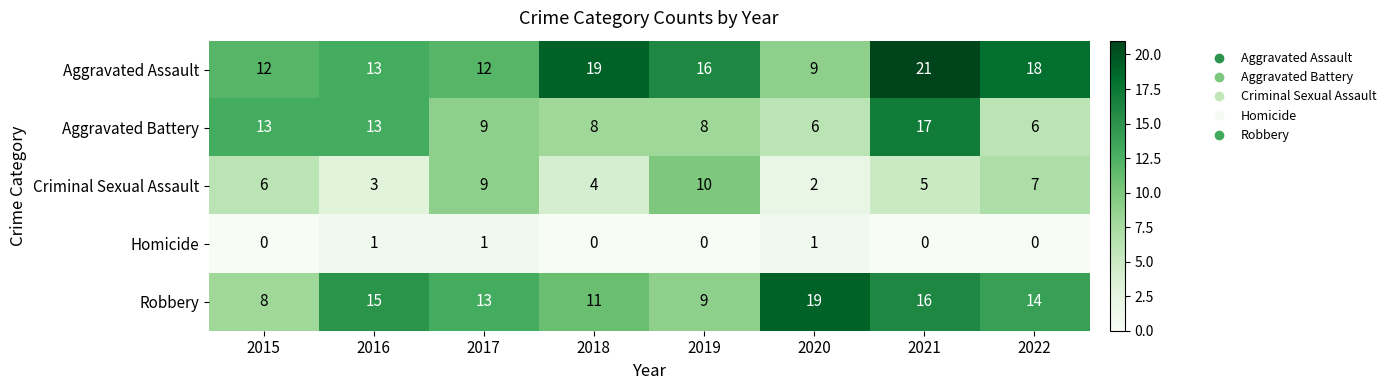

At how many categories does at least one series exceed 11?

8